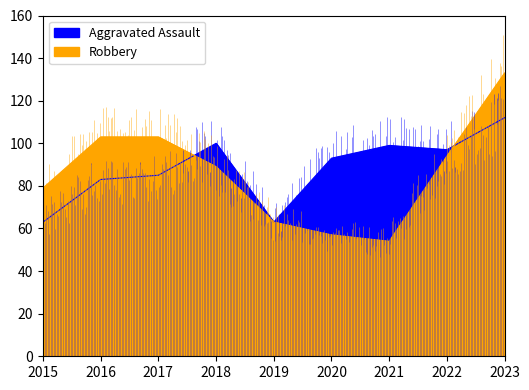

Where does the Robbery series first go above 89?

2016